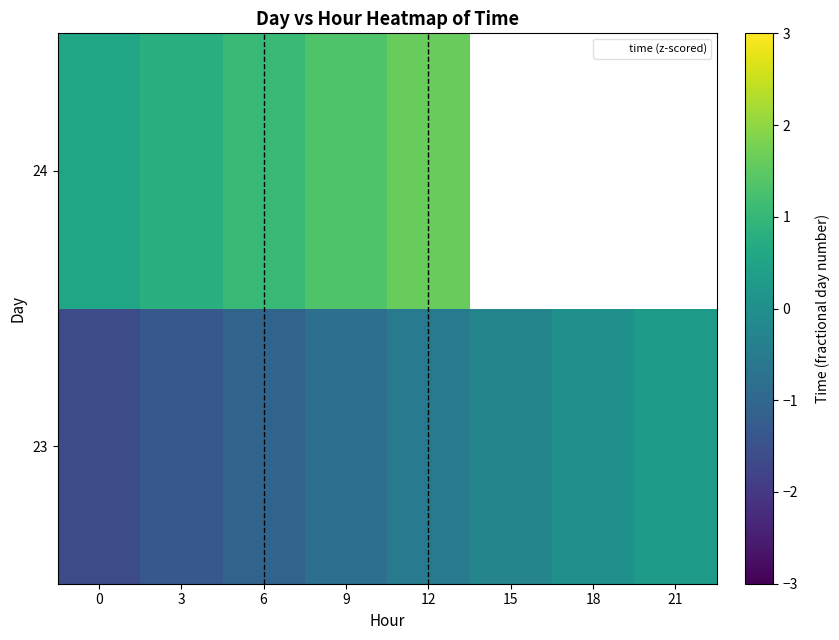

What is the difference between the row_0 values at 15 and 3?

1.1